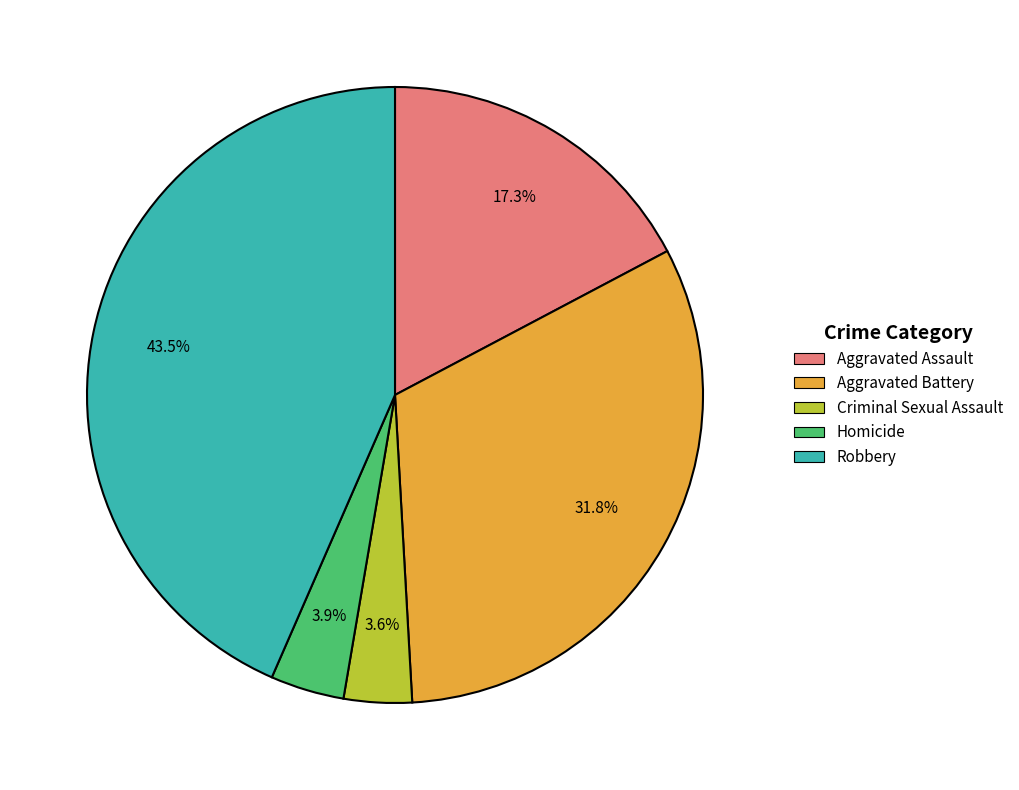

How many slices are in this pie chart?

5